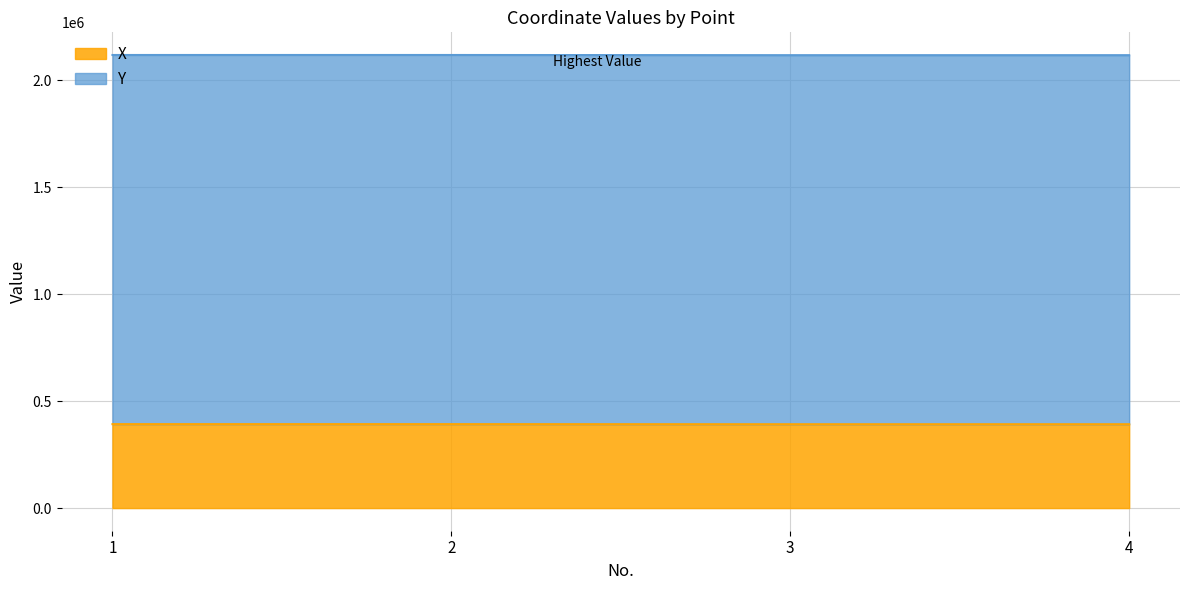

What is the total value across all series at 1?

2117505